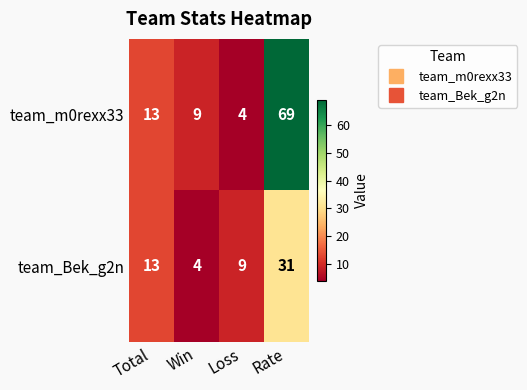

Which label corresponds to the largest value in the chart?

Rate